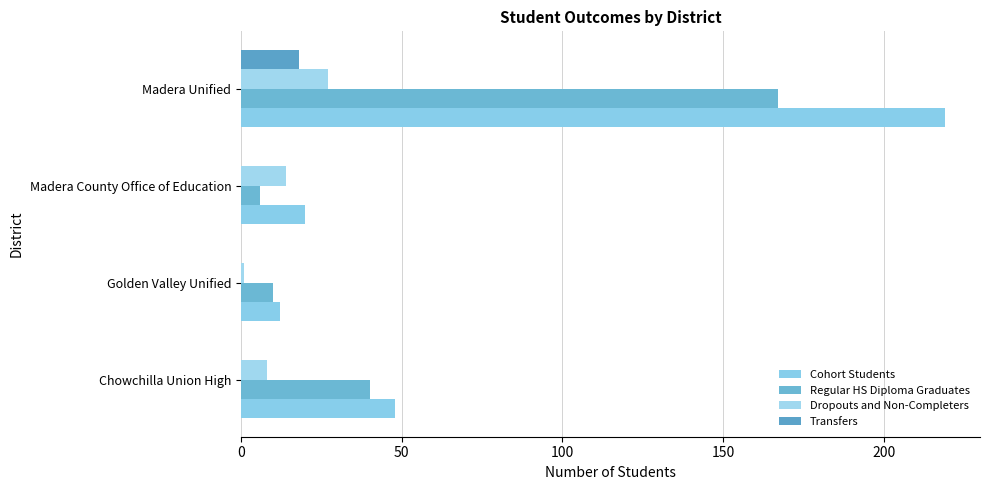

Count the number of data series in this chart.

4